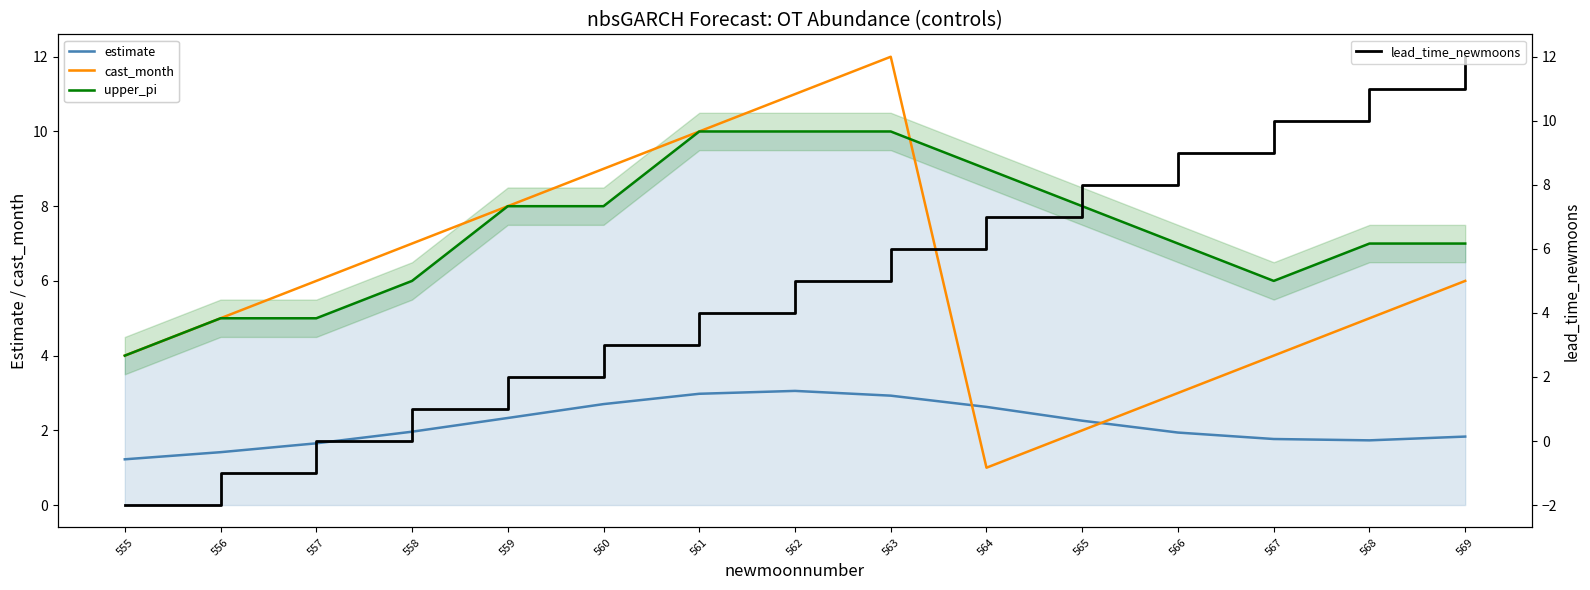

The value of estimate at 563 is 2.9. True or false?

True